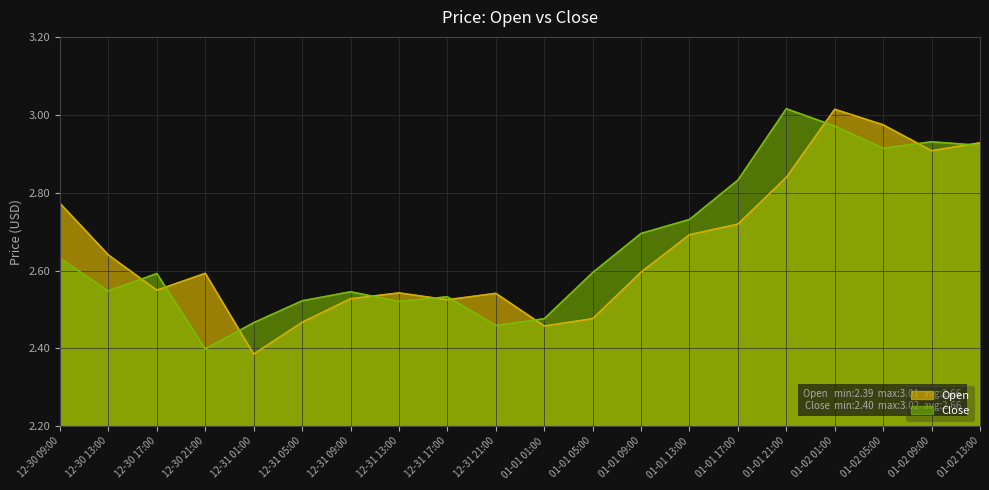

Where is Open nearest to the value 2?

12-31 01:00